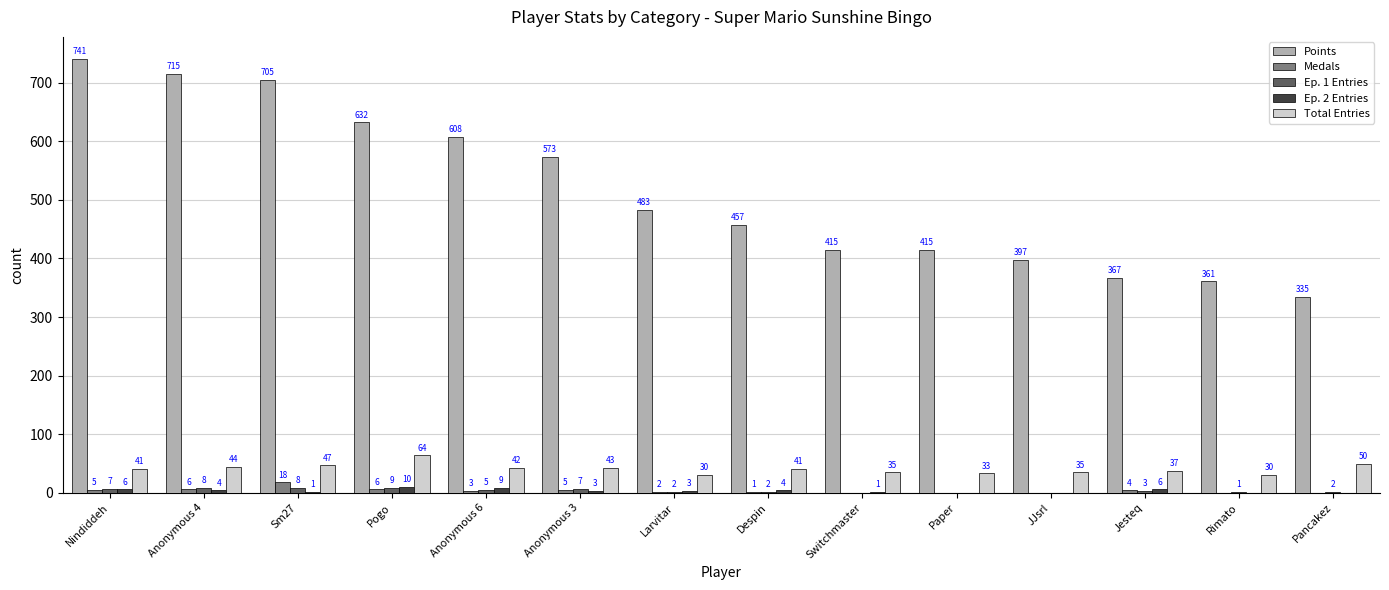

Where is Points nearest to the value 538?

Anonymous 3